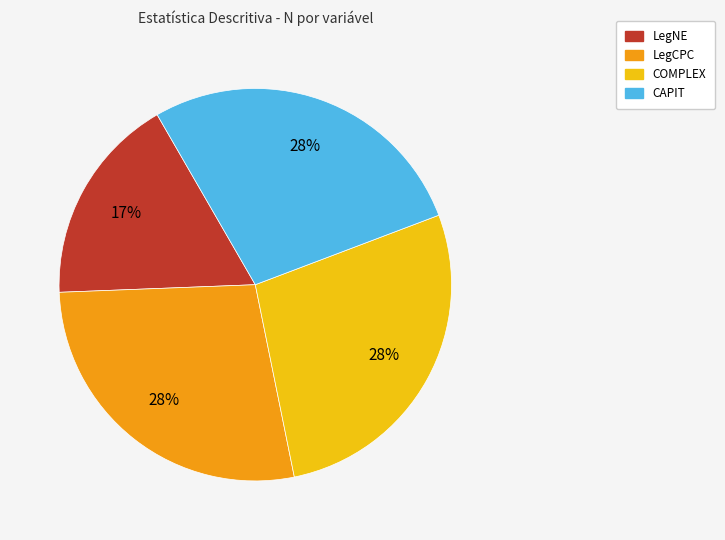

To the nearest percent, what is the average slice percentage?

25%